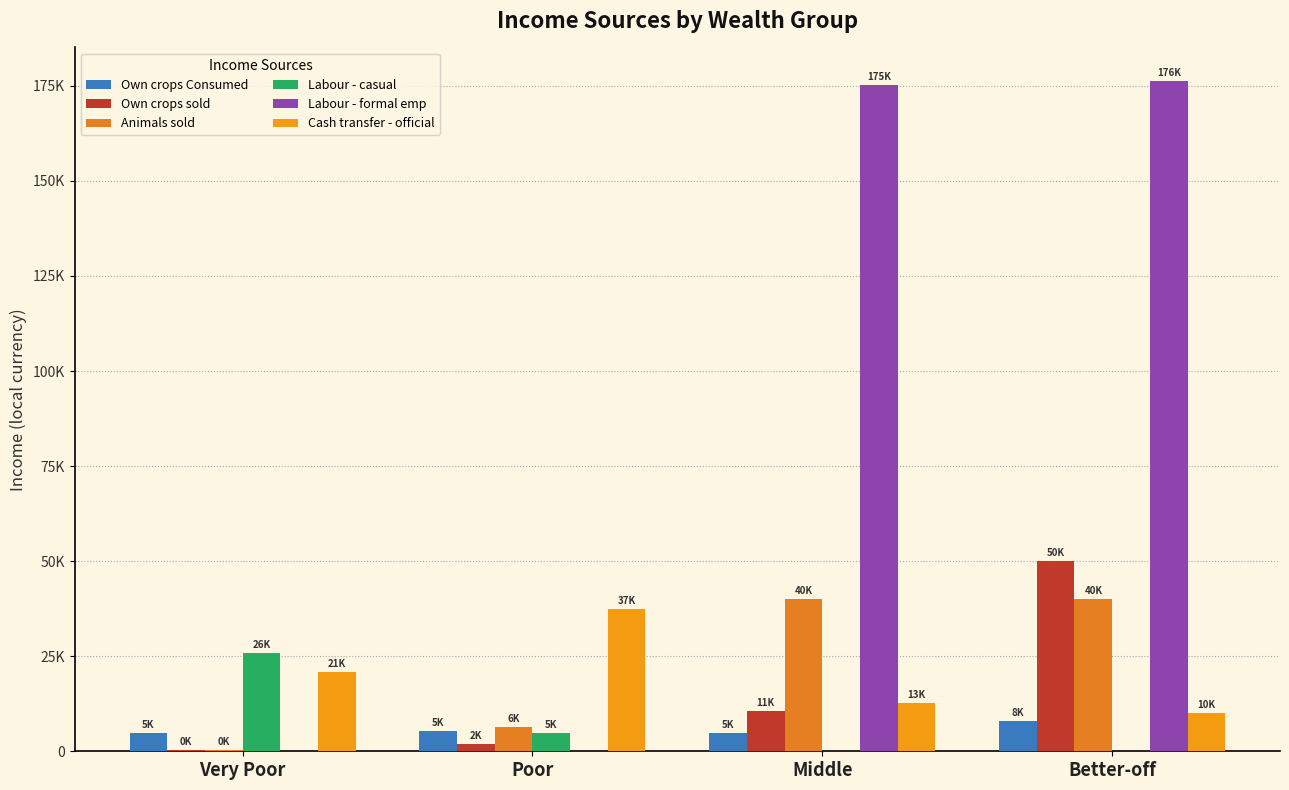

Which category has the highest value in the Own crops sold series?

Better-off